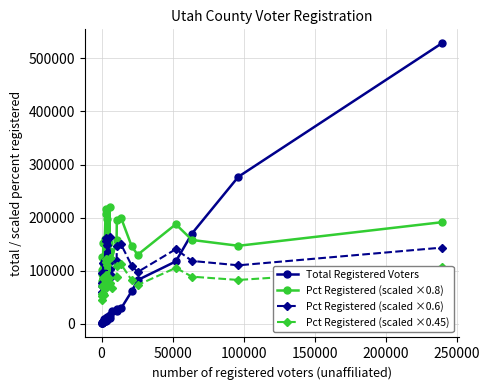

How many categories are shown in the chart?

29